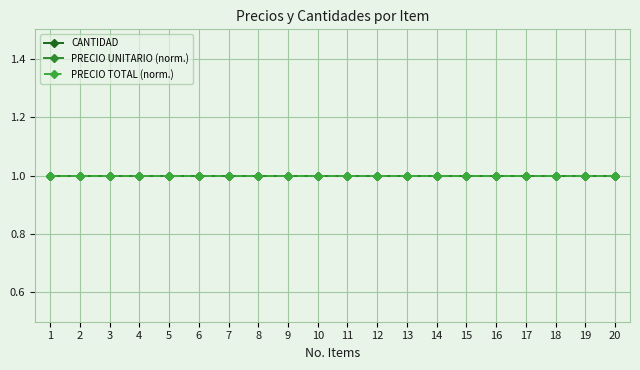

Which category has the highest value in the PRECIO TOTAL series?

1